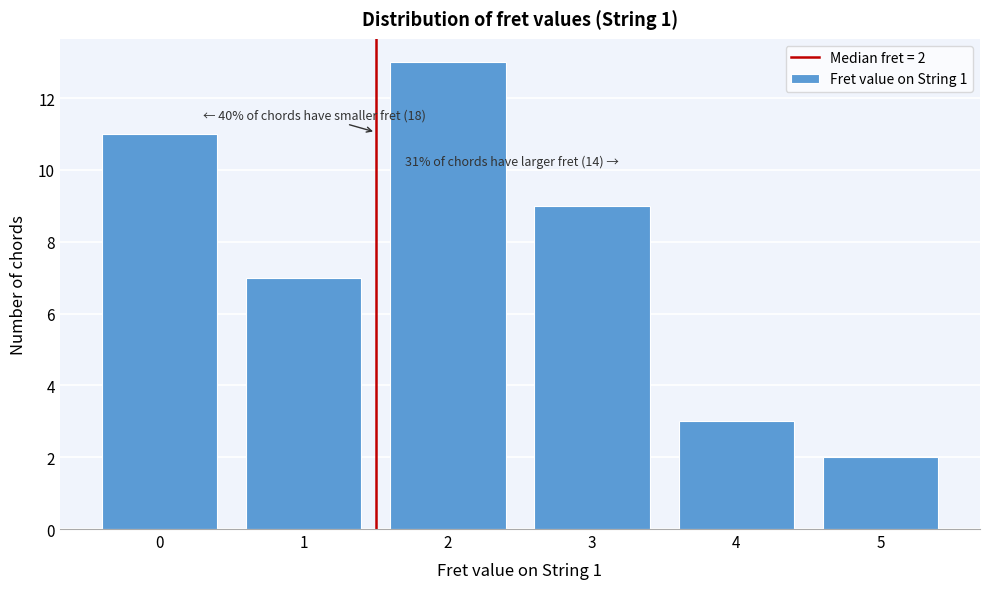

Reading left to right, transcribe all the data shown in this chart.

11	7	13	9	3	2